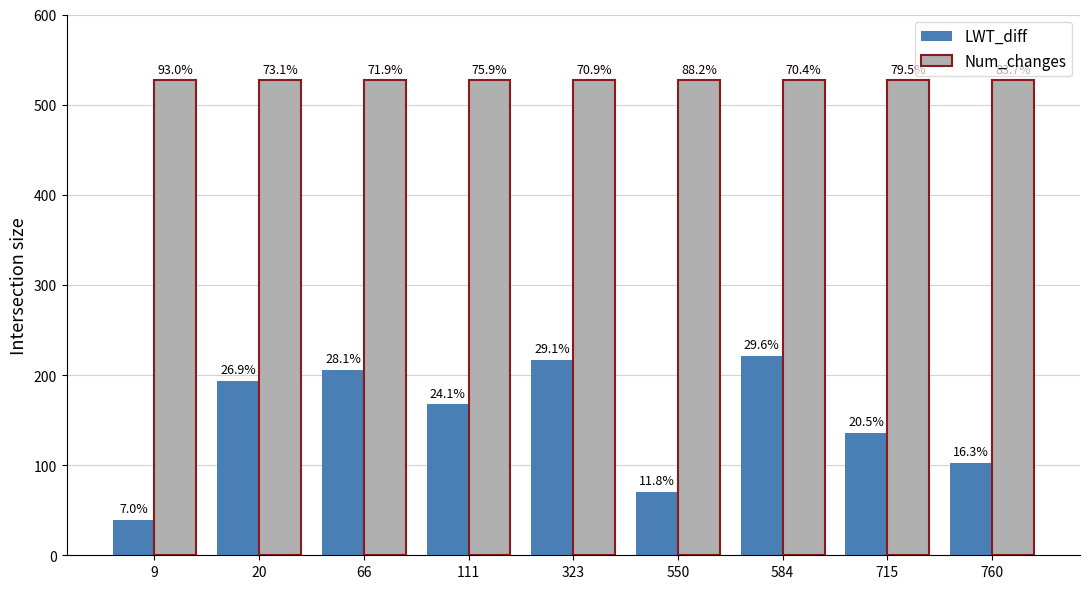

What is the greatest value displayed?

527.0